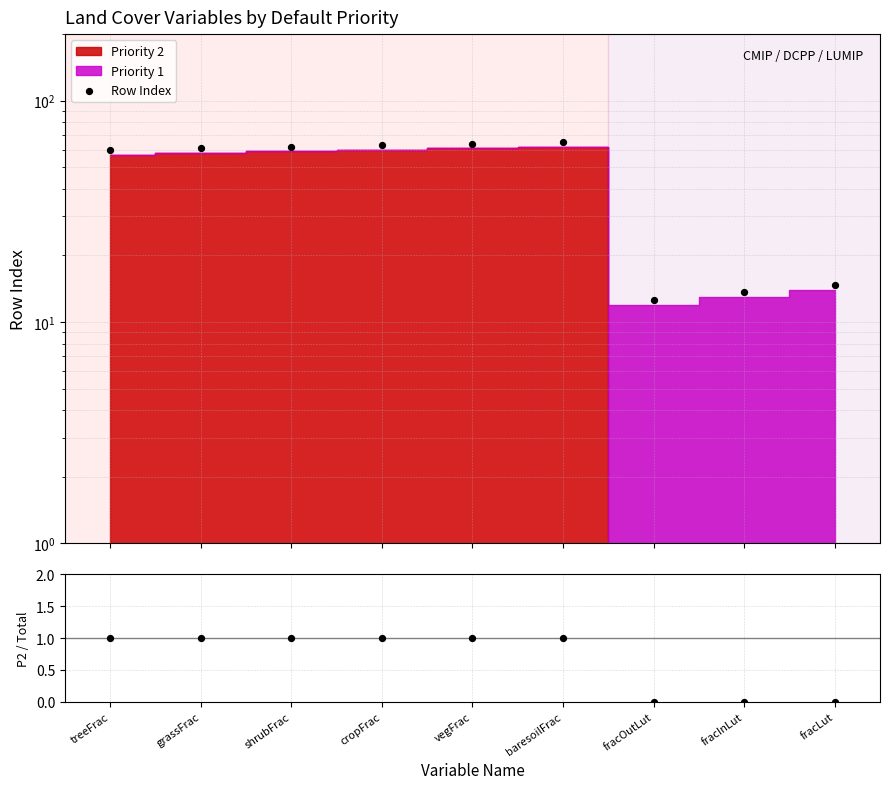

Which series has the largest total across all categories?

Row Index